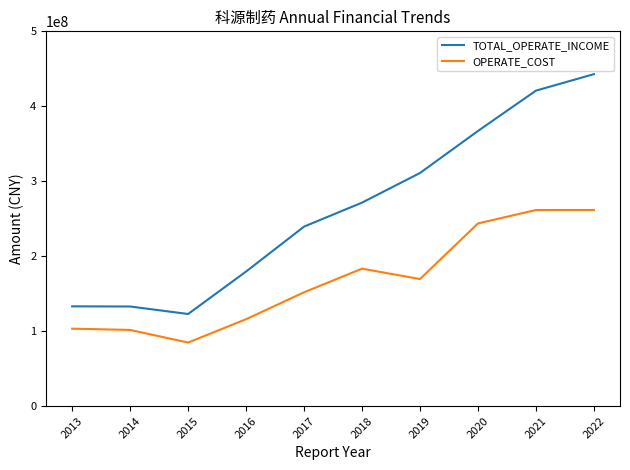

True or false: OPERATE_COST and TOTAL_OPERATE_INCOME intersect in this chart.

False